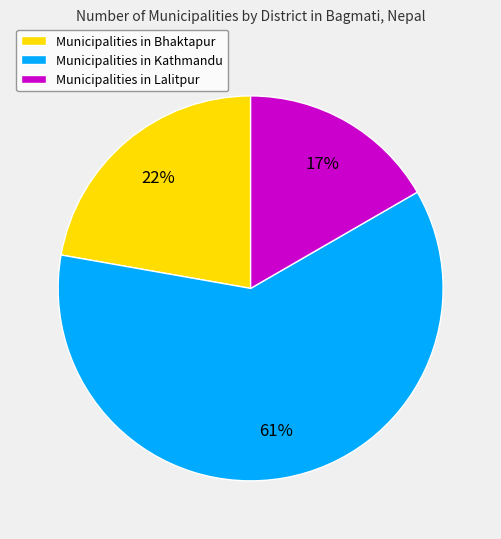

To the nearest percent, what is the difference between the Municipalities in Kathmandu and Municipalities in Bhaktapur slice percentages?

39%